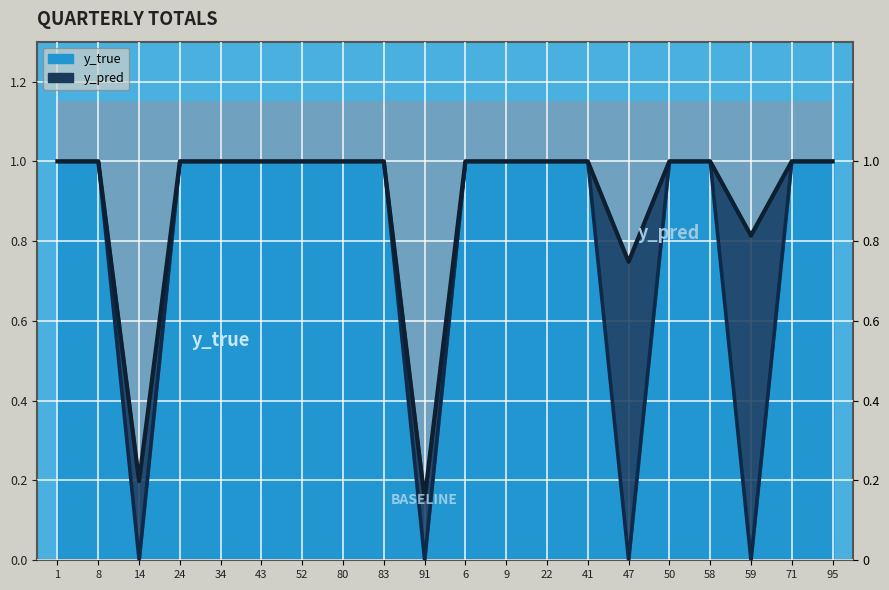

What position from the right is 1?

20